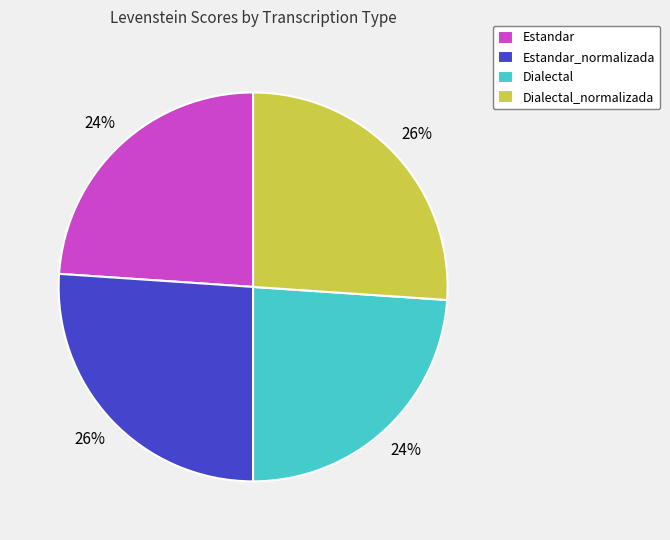

What percentage is the Dialectal slice, to the nearest percent?

24%